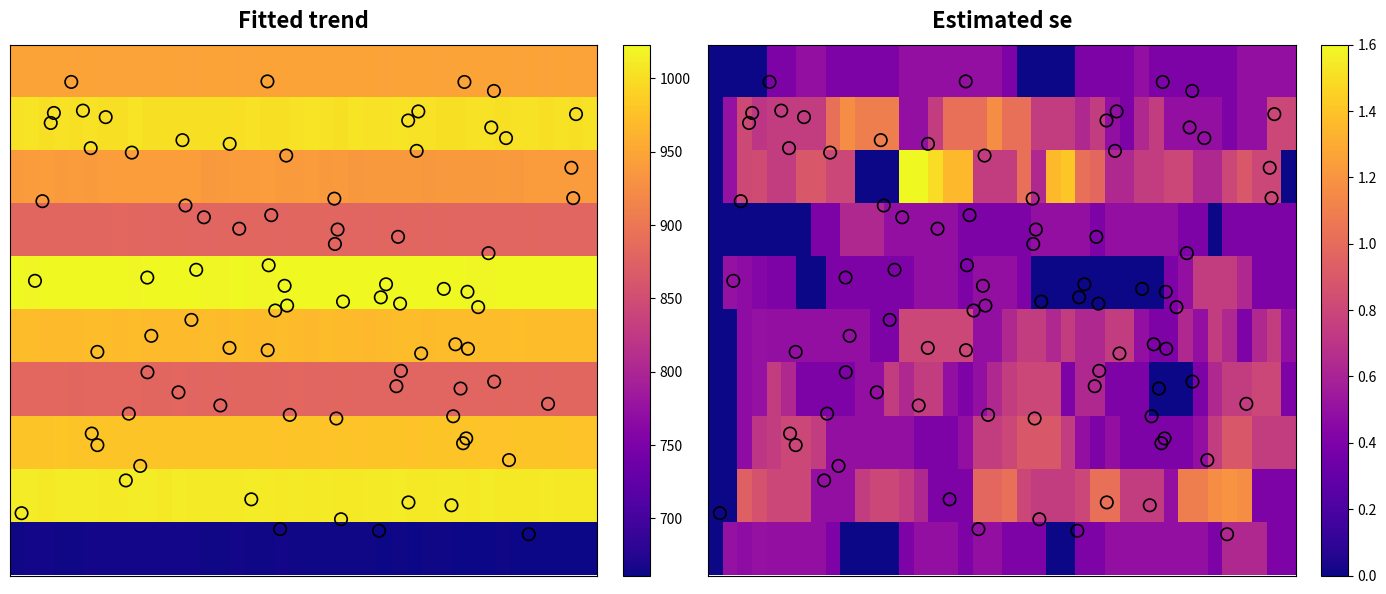

The value of data0 at 29 is 946. True or false?

True